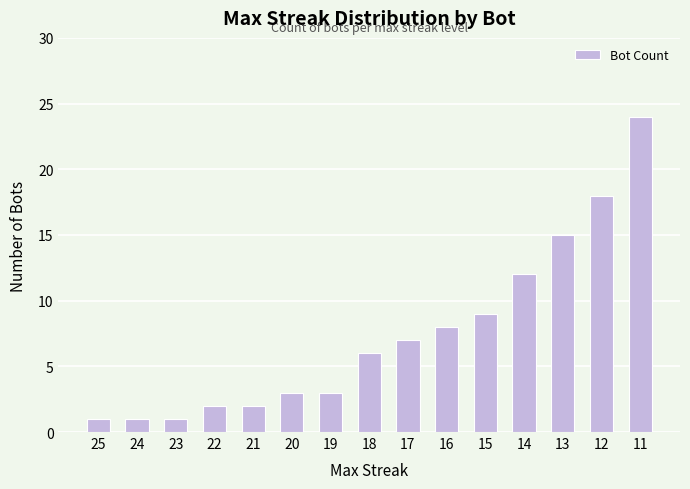

Approximately how many times larger is the value at 16 compared to 22?

4.0